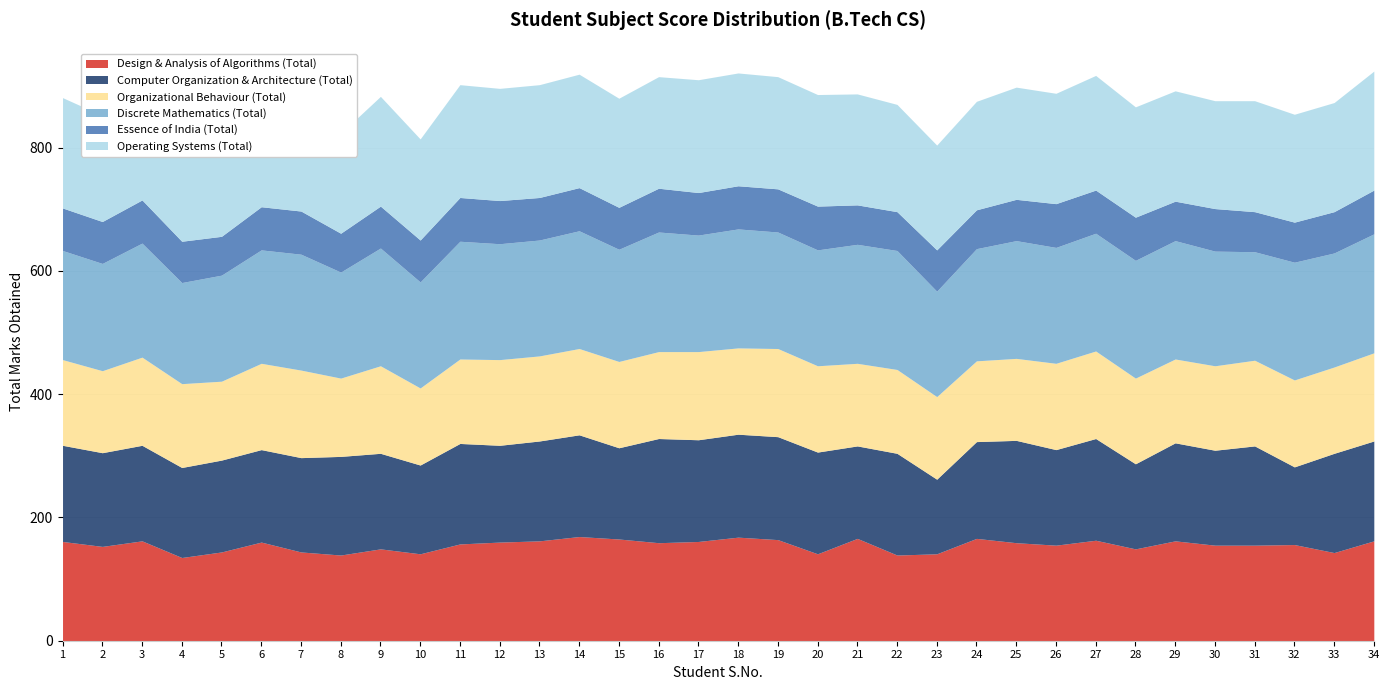

Reading right to left, extract all data points from this chart.

Design & Analysis of Algorithms (Total): 162	143	156	155	155	162	149	163	155	159	166	141	139	166	141	164	168	161	159	165	169	162	160	157	141	149	139	144	160	144	135	162	153	161
Computer Organization & Architecture (Total): 162	161	126	161	154	159	138	165	155	166	157	121	165	150	165	167	167	165	169	148	165	162	157	163	144	155	160	153	150	149	146	155	152	156
Organizational Behaviour (Total): 143	140	141	139	137	136	139	142	140	133	131	134	136	134	140	143	140	143	141	140	140	138	139	137	125	142	127	142	140	128	136	143	133	139
Discrete Mathematics (Total): 193	185	191	176	186	192	191	191	188	191	182	171	193	193	188	189	193	189	194	182	191	188	188	191	172	191	172	188	184	172	164	185	174	177
Essence of India (Total): 71	67	65	65	69	64	70	70	71	67	63	67	63	64	71	70	70	69	71	68	70	69	70	71	68	68	63	70	70	63	67	70	68	69
Operating Systems (Total): 193	177	175	180	175	179	179	186	179	182	176	170	174	180	181	182	183	183	181	177	184	183	182	183	164	178	162	177	176	161	169	177	172	179